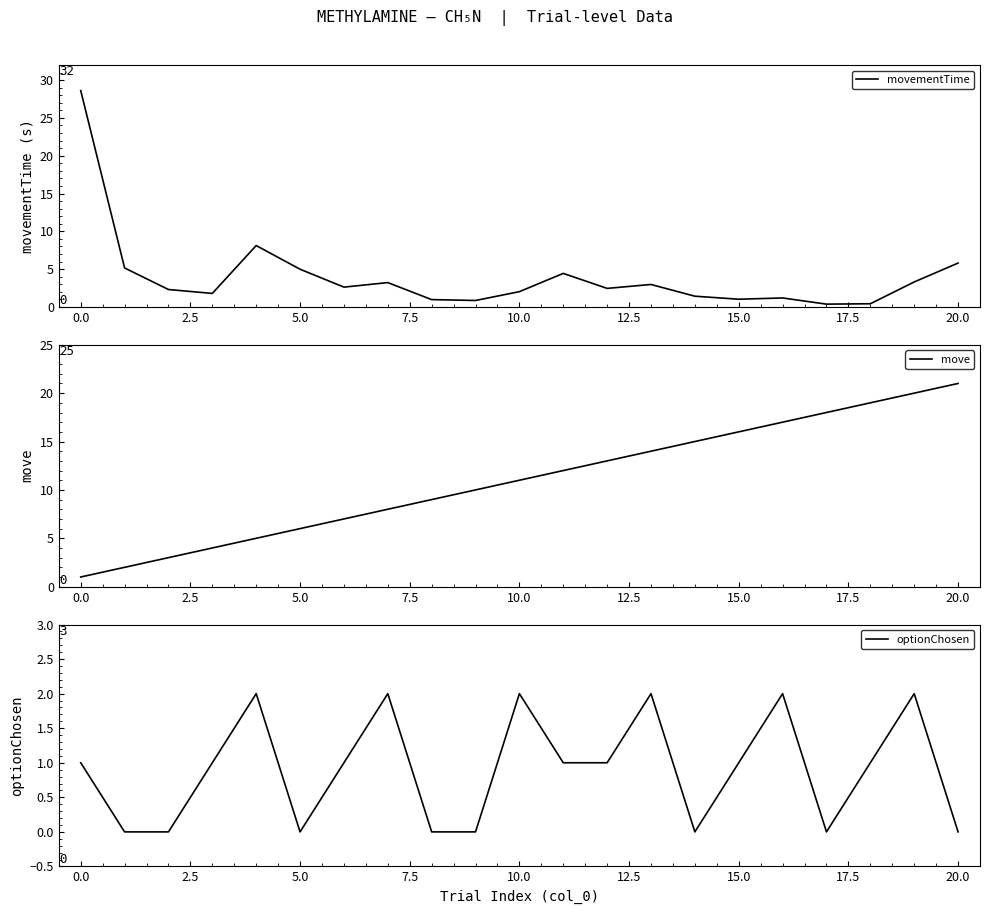

At how many categories does at least one series exceed 16?

6